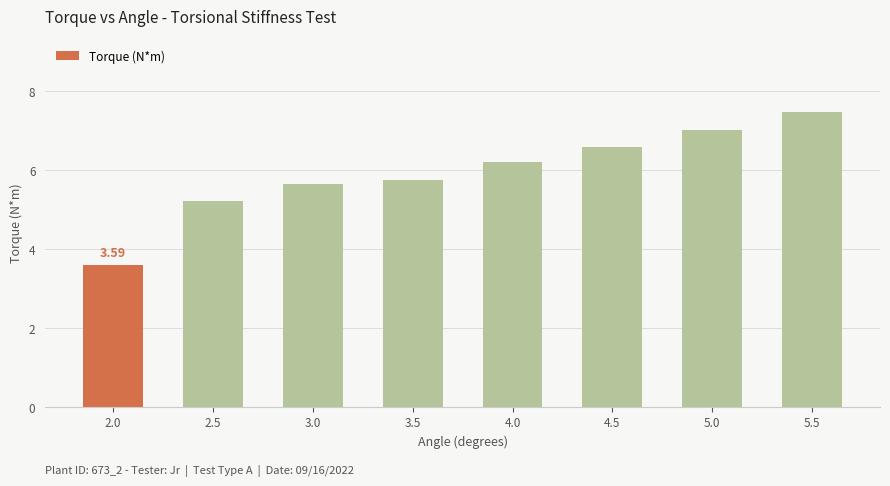

The chart shows a value of 6.2 at 4.0. True or false?

True